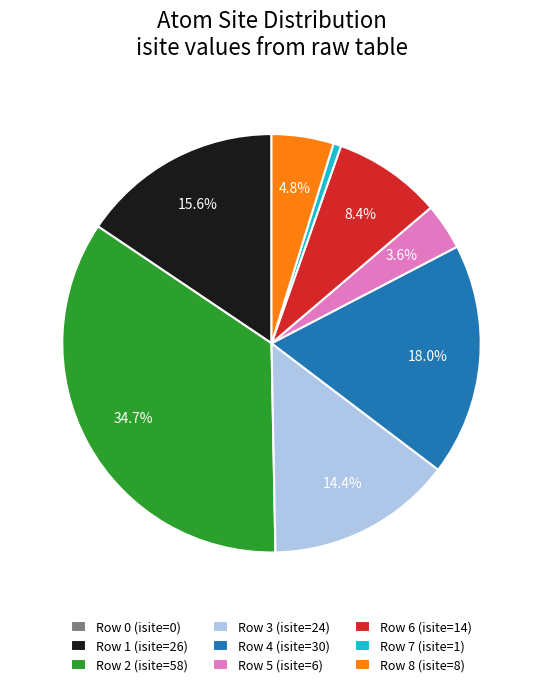

To the nearest percent, what is the difference between the Row 1 and Row 8 slice percentages?

11%